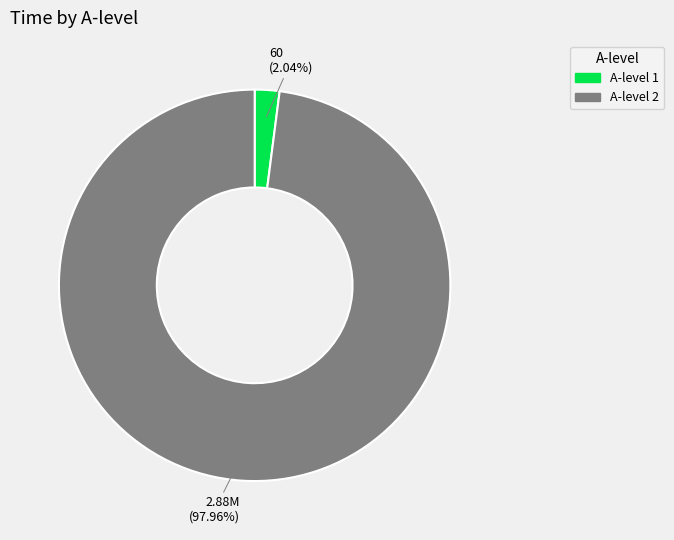

Which category accounts for the majority?

A-level 2